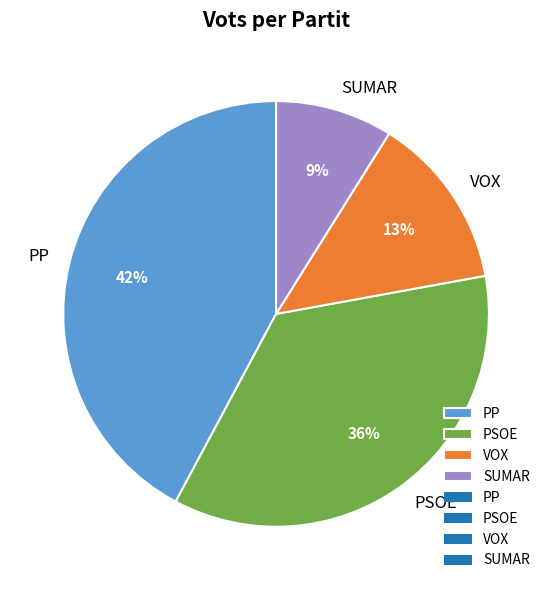

Is it true that VOX is 13% of the pie?

True